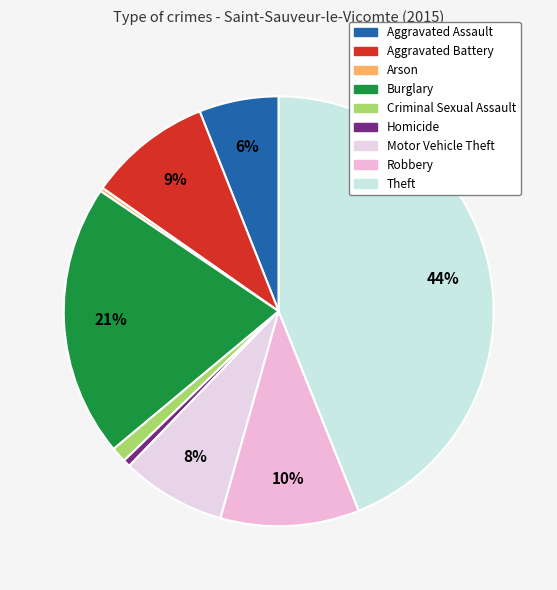

Is it true that Arson is 0% of the pie?

True